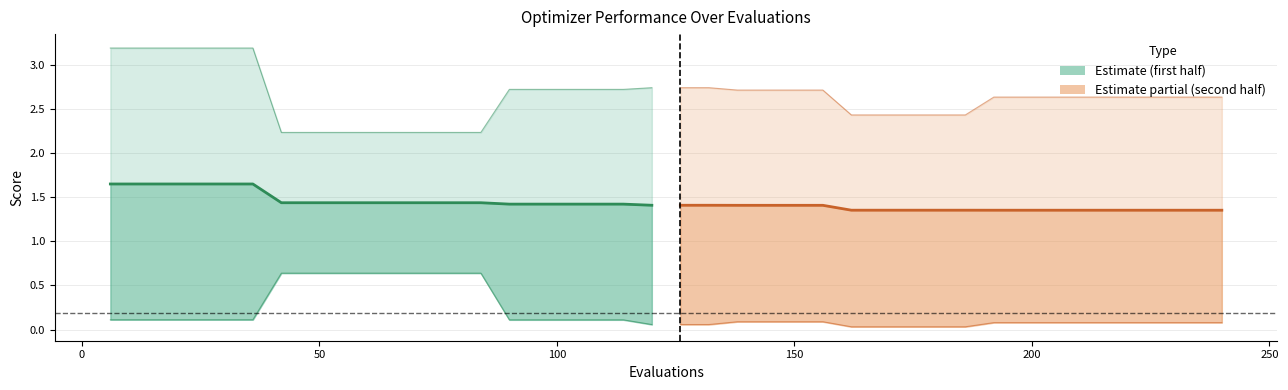

How many lines are shown in the chart?

6